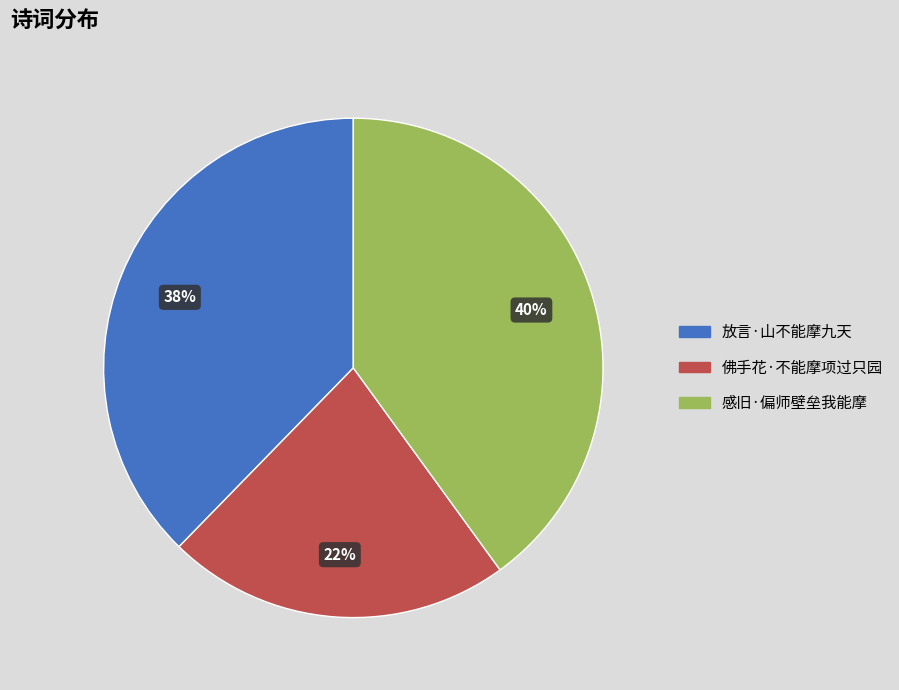

Rank the categories by value from lowest to highest.

佛手花·不能摩项过只园, 放言·山不能摩九天, 感旧·偏师壁垒我能摩